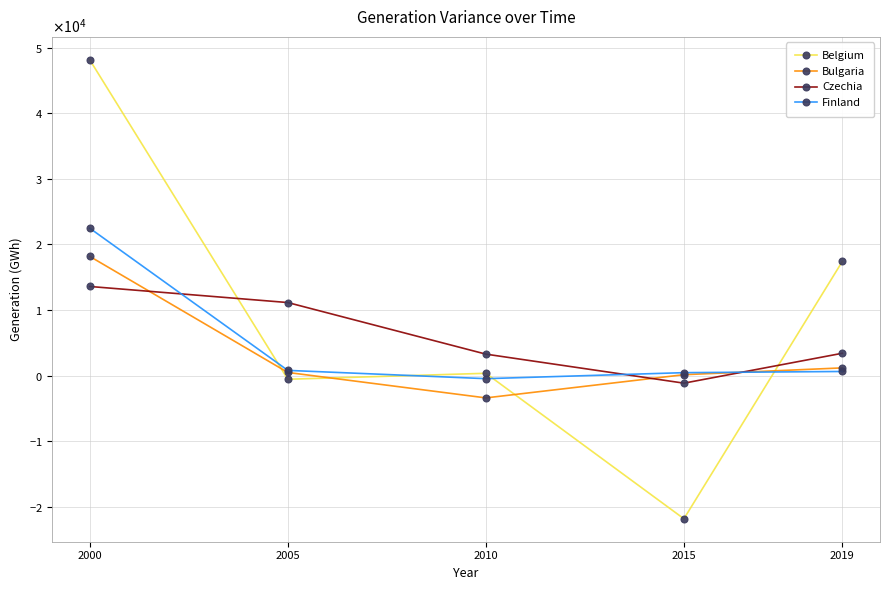

What is the total value across all series at 2015?

-22419.0